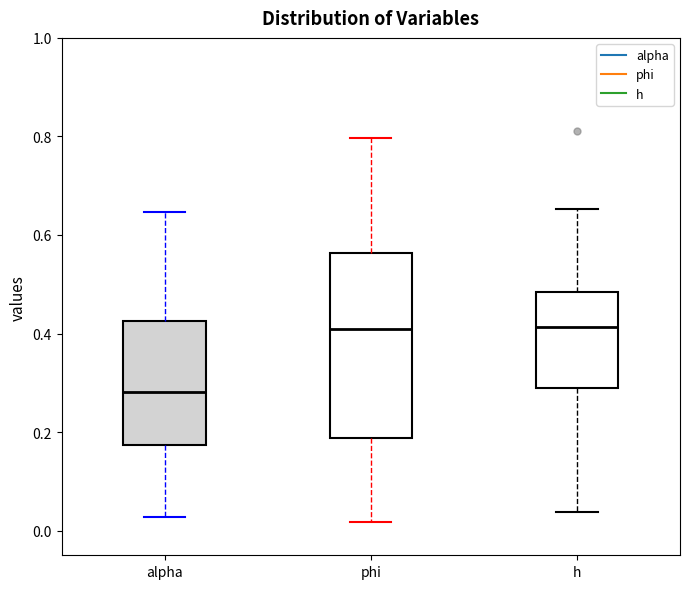

Where does the median line of the box for h sit on the y-axis? The values are not printed on the chart, so give them approximately, as read against the axis.

0.42